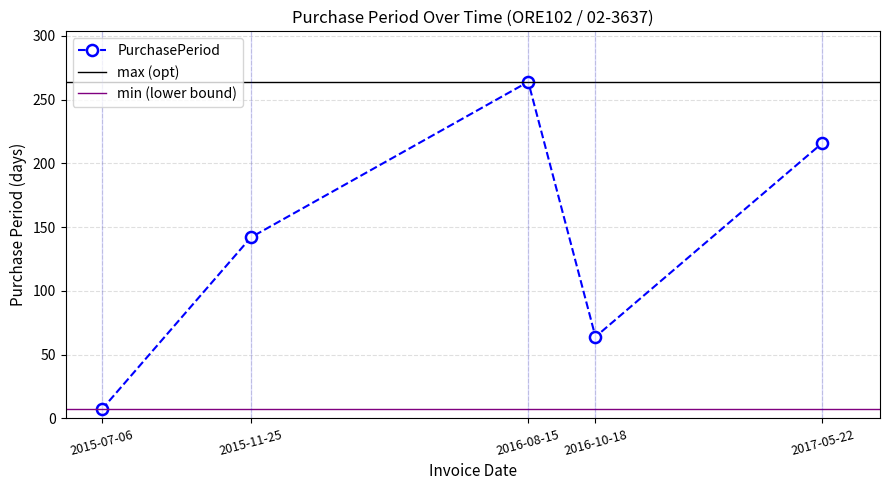

How many lines are shown in the chart?

1